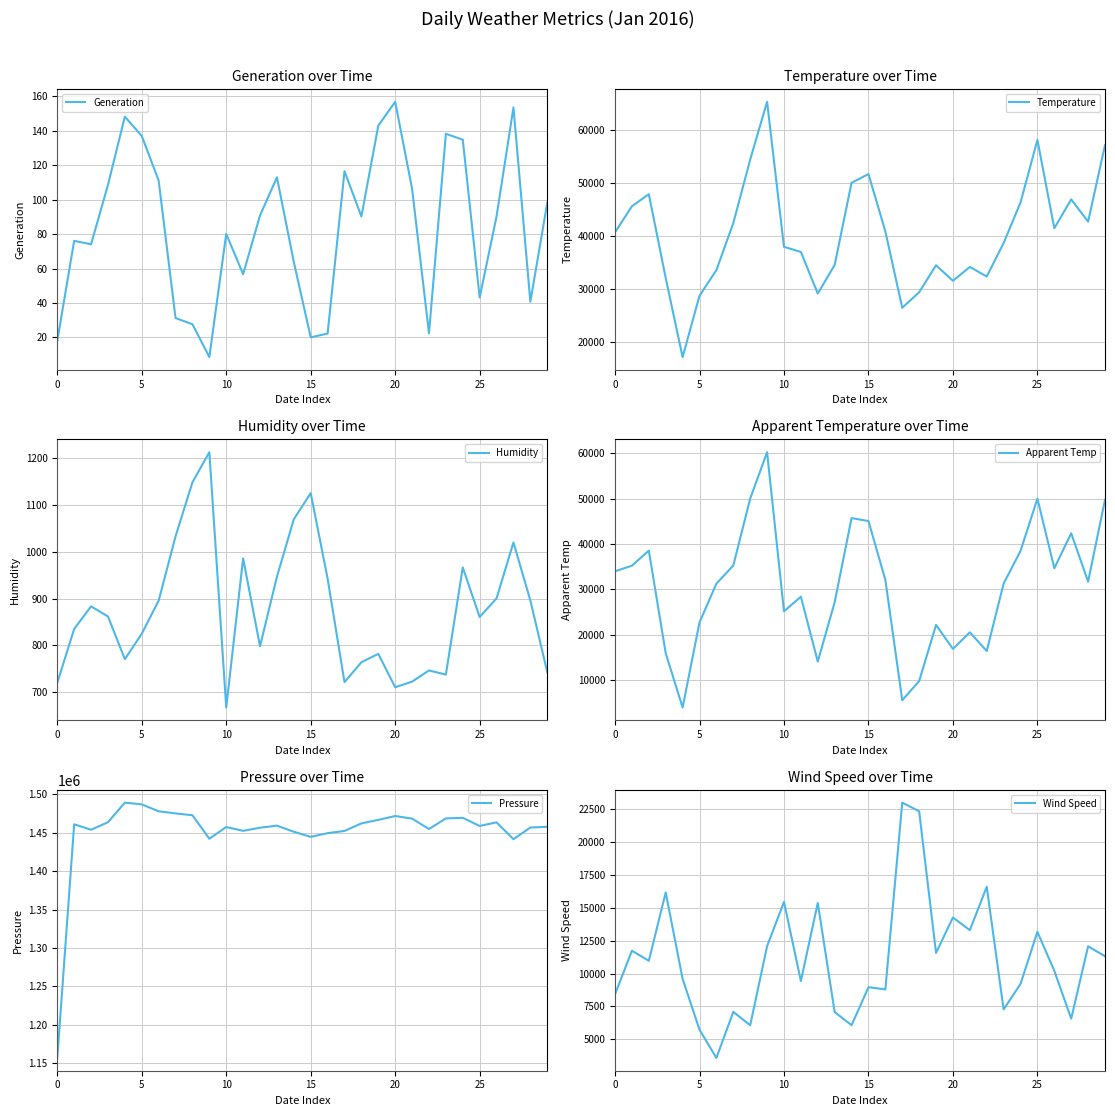

How many interior local peaks does the Pressure series have?

7